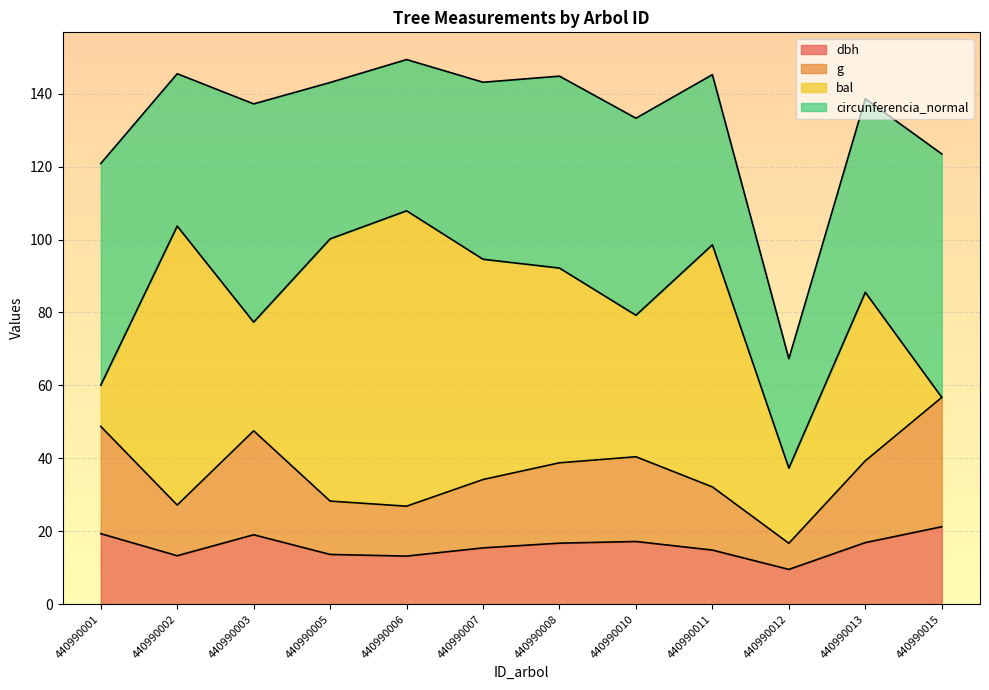

What is the total value across all series at 440990015?

123.5